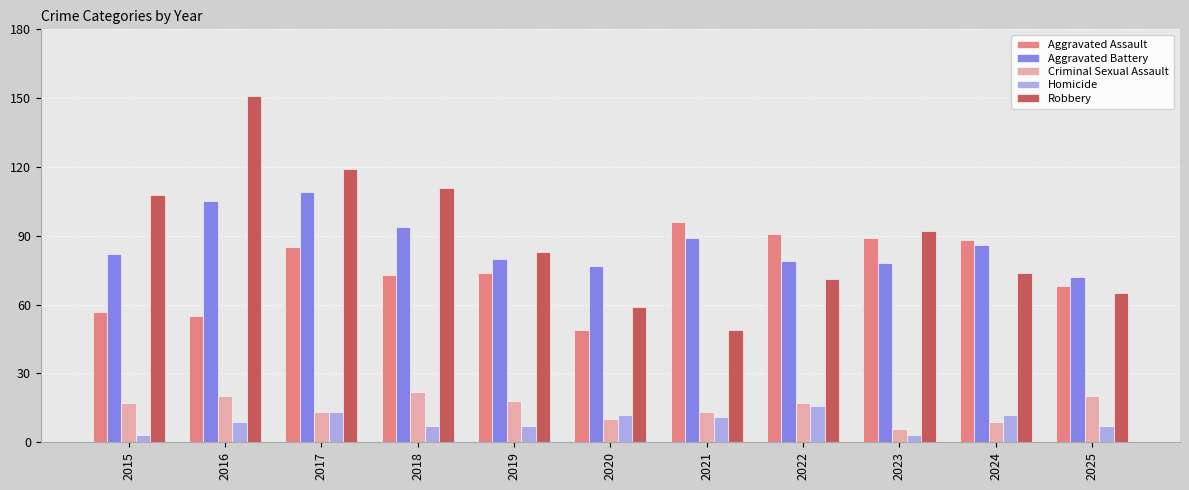

Which series has the largest range (max minus min)?

Robbery